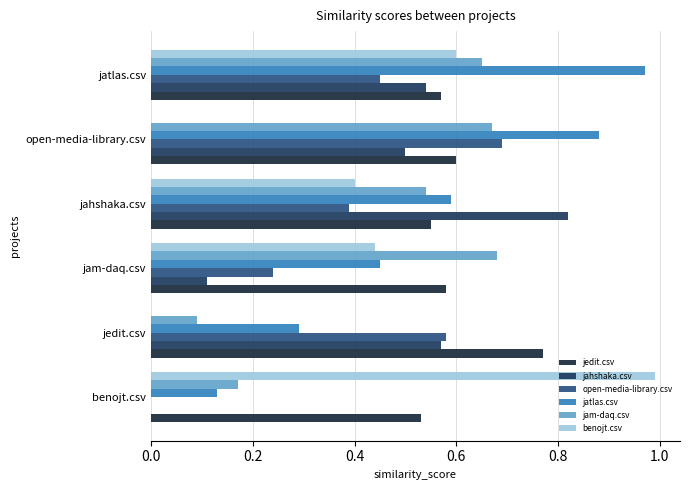

At which label does benojt.csv reach its peak?

benojt.csv